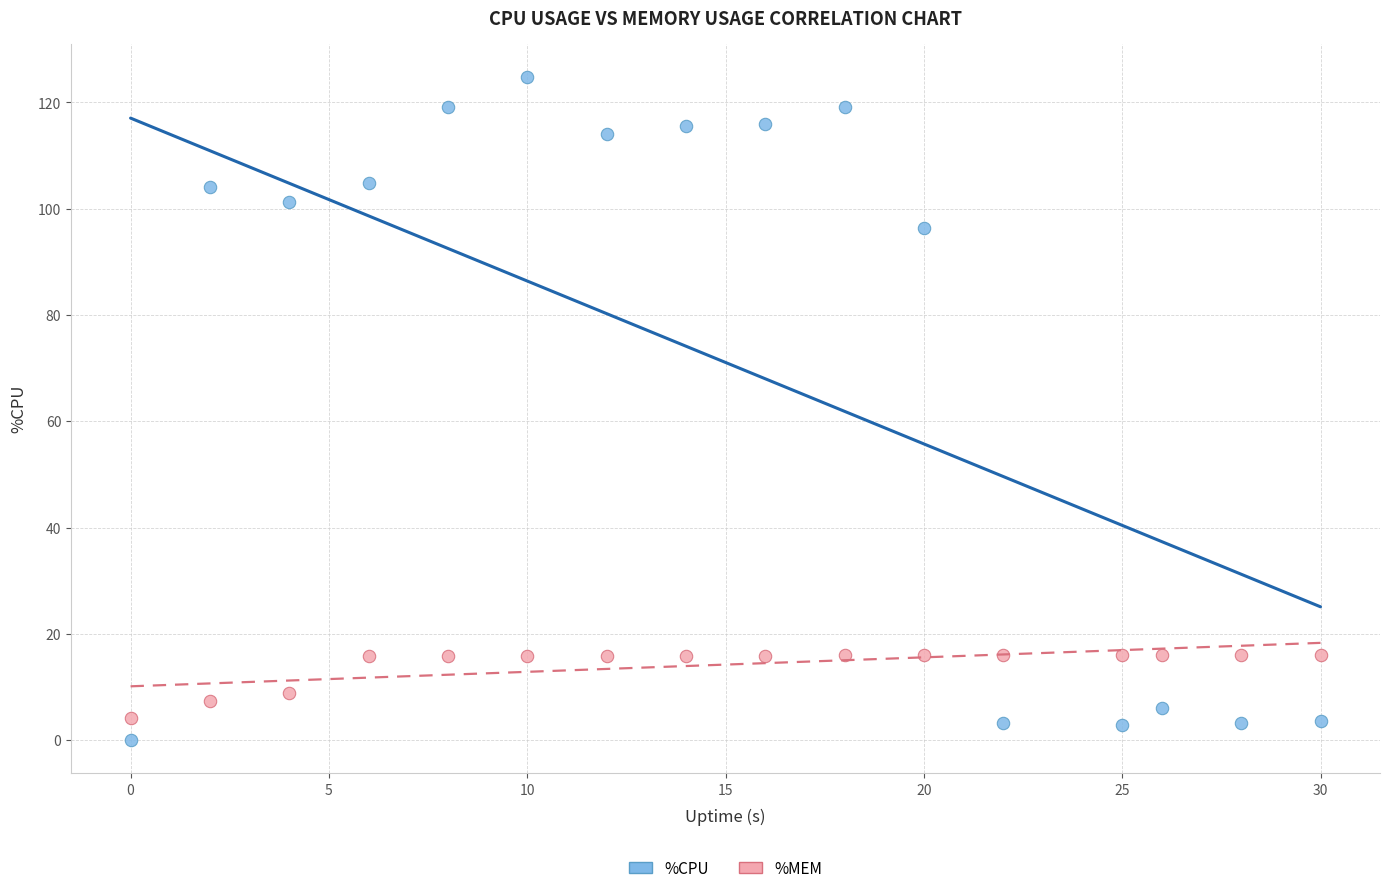

What are all the series names shown in the legend?

%CPU, %MEM